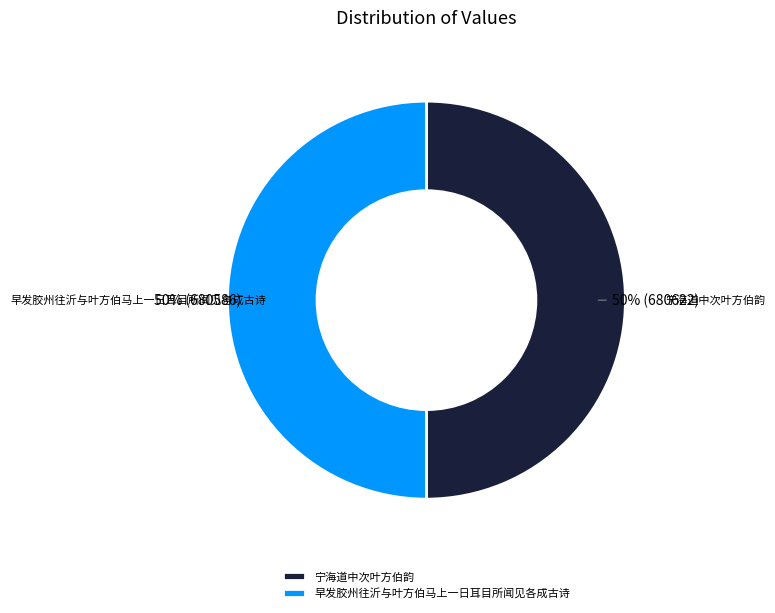

Do 宁海道中次叶方伯韵 and 早发胶州往沂与叶方伯马上一日耳目所闻见各成古诗 together represent more than half of the pie?

Yes